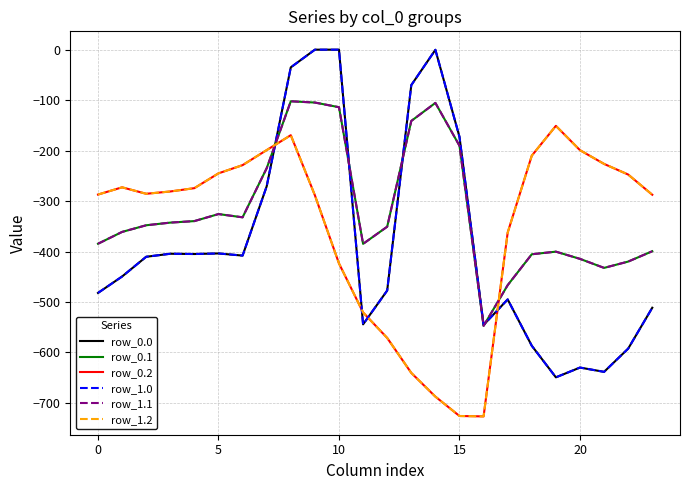

Does the chart have visible grid lines?

Yes